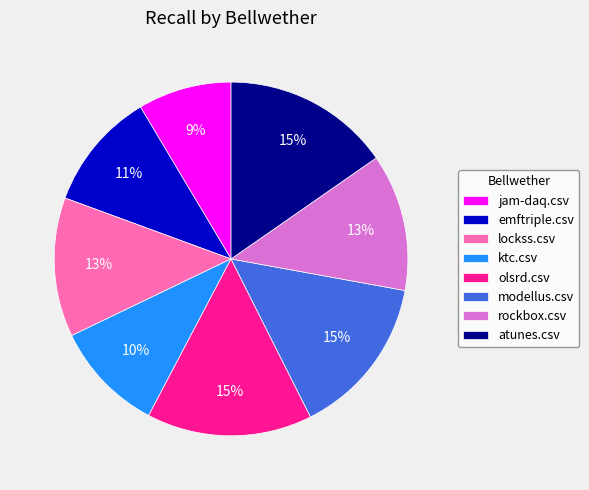

The lockss.csv slice represents 13% of the pie. True or false?

True